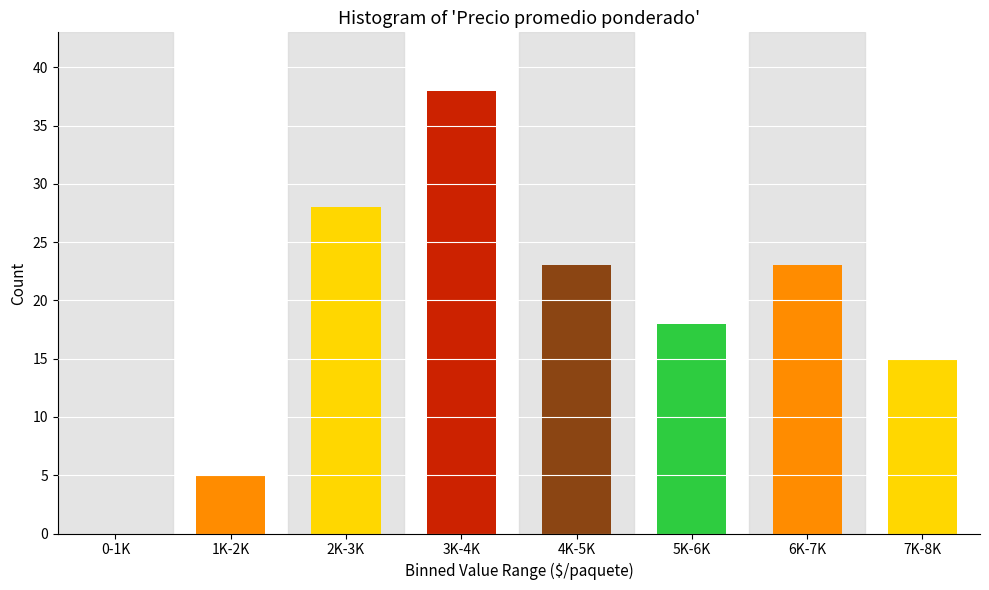

Reading right to left, extract all data points from this chart.

7K-8K=15	6K-7K=23	5K-6K=18	4K-5K=23	3K-4K=38	2K-3K=28	1K-2K=5	0-1K=0